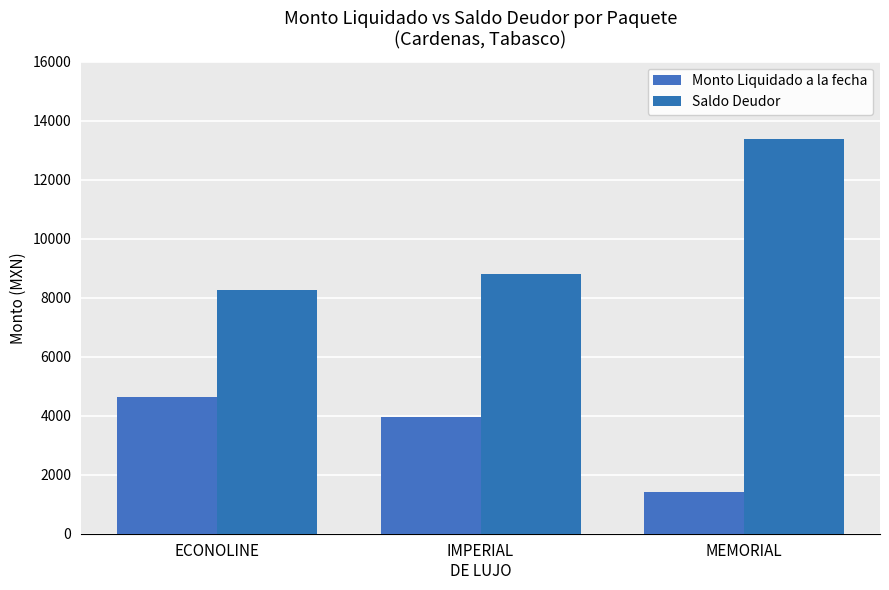

Reading left to right, extract all data points from this chart.

Monto Liquidado a la fecha: 4647	3971	1416
Saldo Deudor: 8253	8800	13383